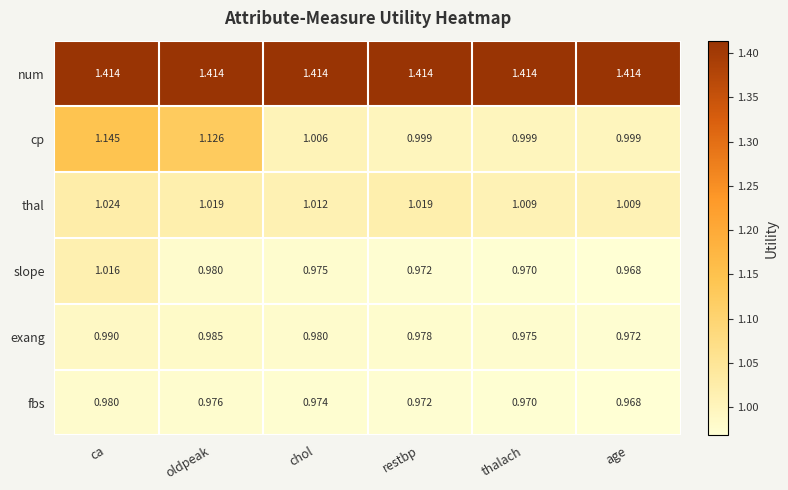

At which label is slope closest to 0?

age